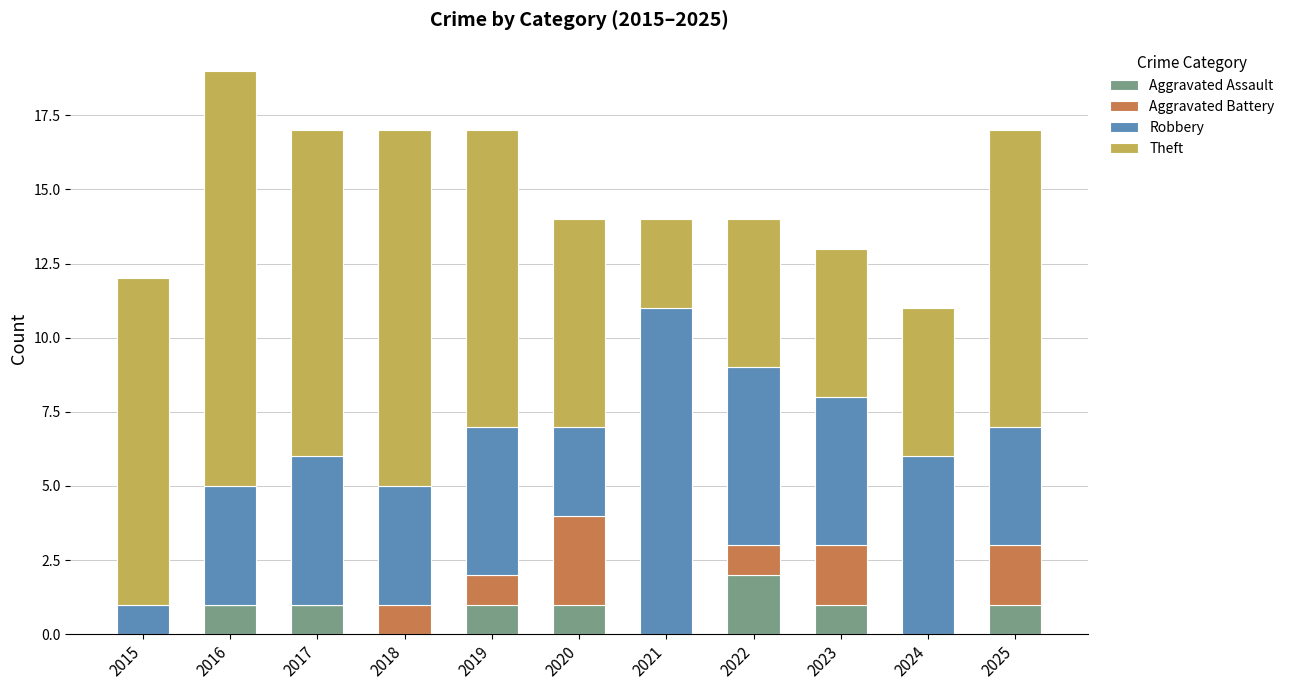

What is the total value across all series at 2016?

19